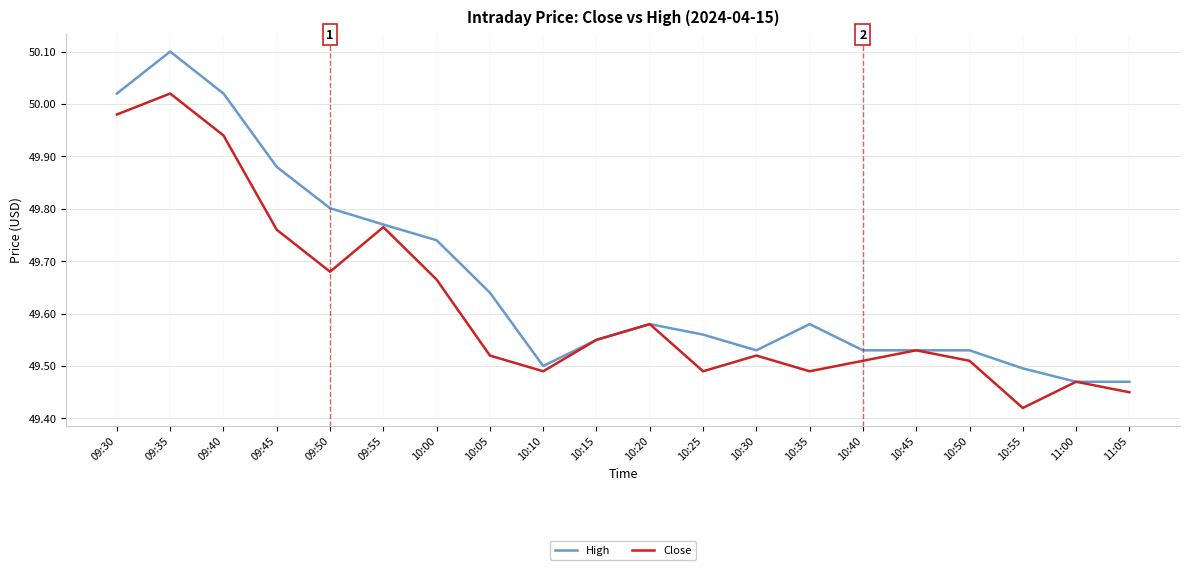

Does the chart have visible grid lines?

Yes